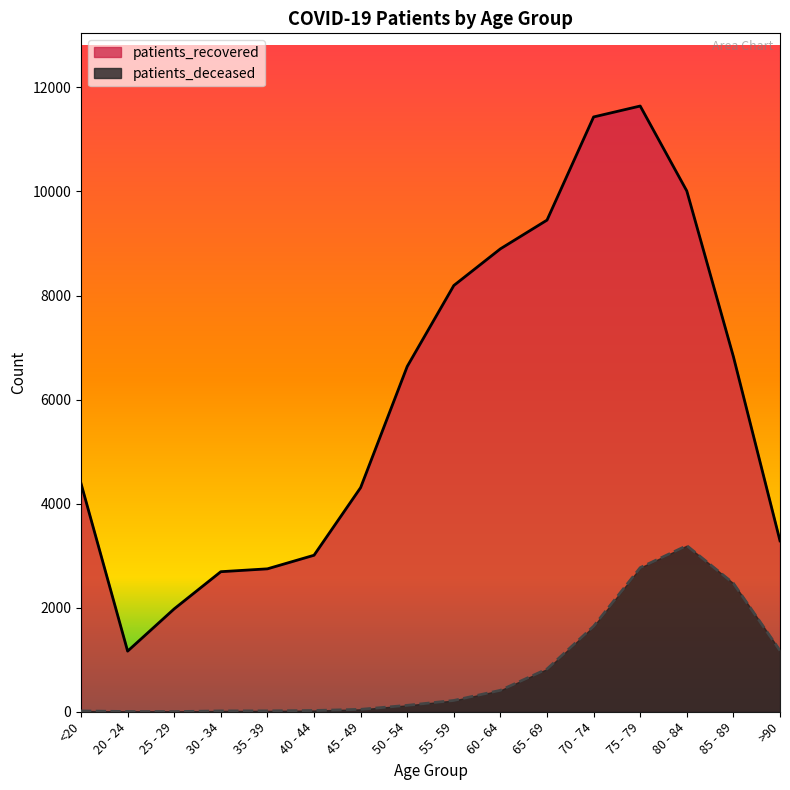

What is the label of the 11th point from the left?

65 - 69